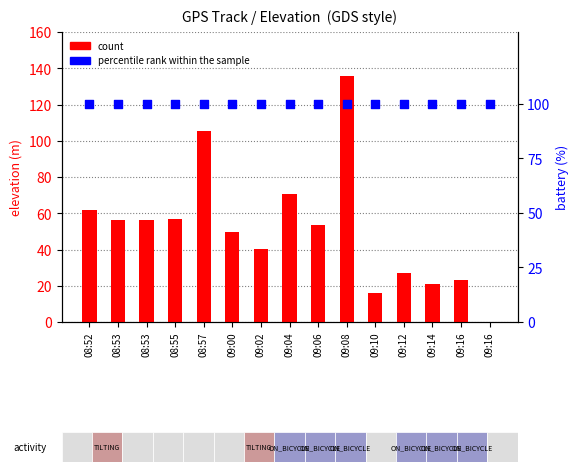

Which series contains the highest Y value?

count